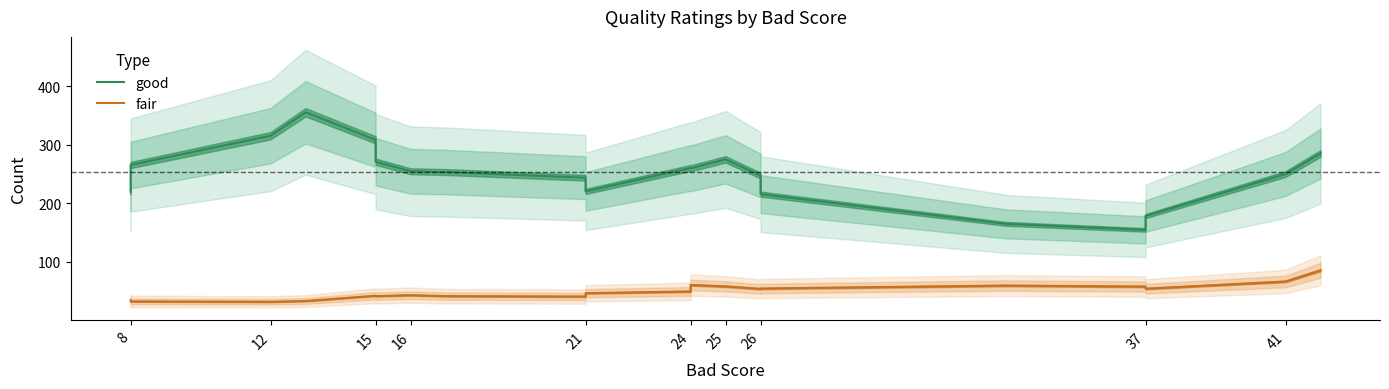

List the series in order of their overall mean, lowest first.

fair, good